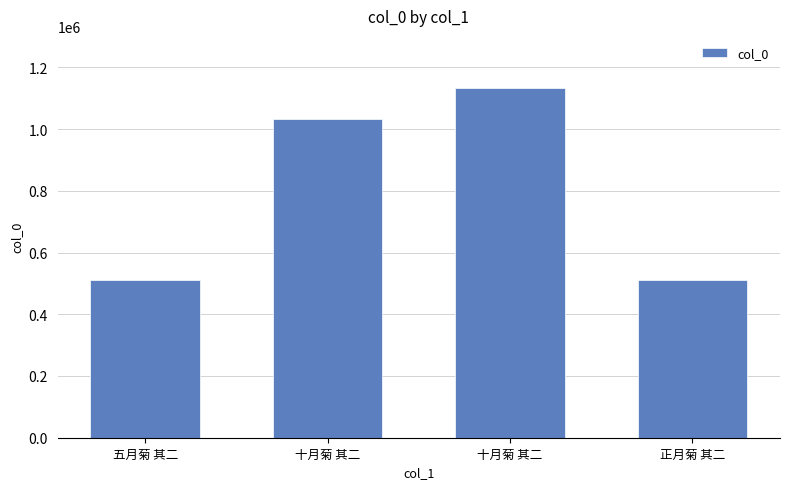

List the labels in order of value, largest first.

十月菊 其二, 十月菊 其二, 正月菊 其二, 五月菊 其二